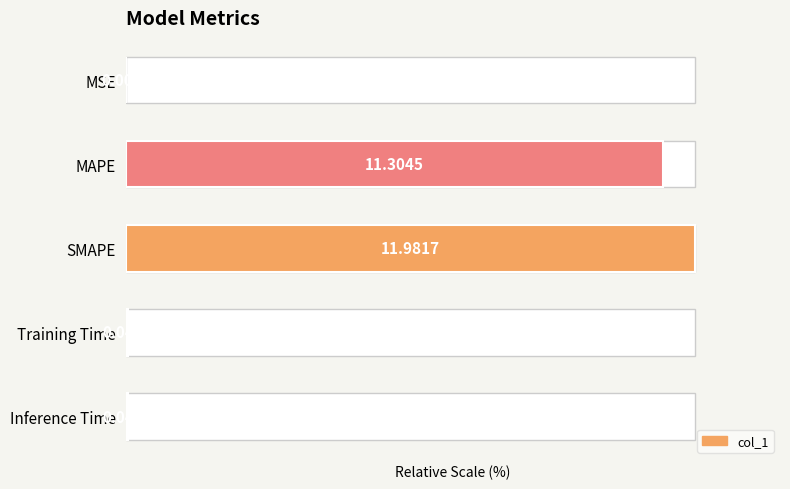

True or false: the data shows 0.6 at Inference Time.

False